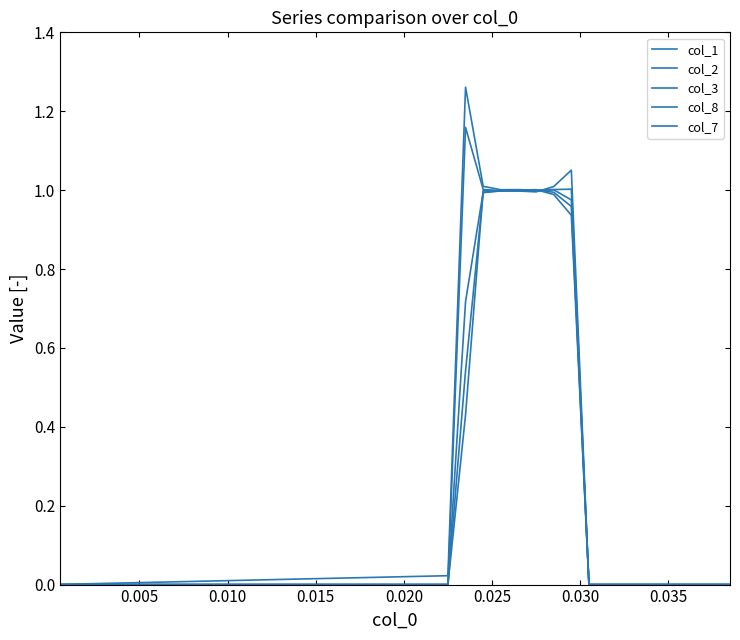

Does the chart display data point markers on the line(s)?

No